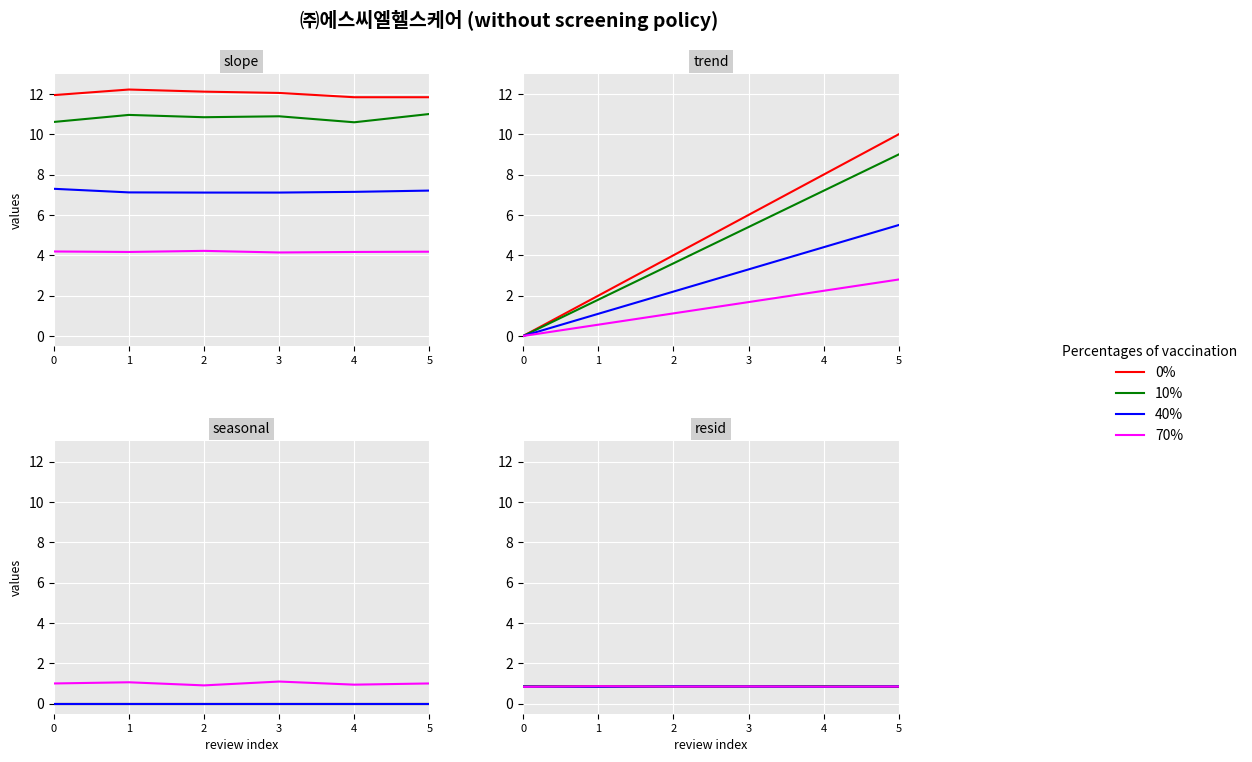

True or false: 10% and 40% intersect in this chart.

True